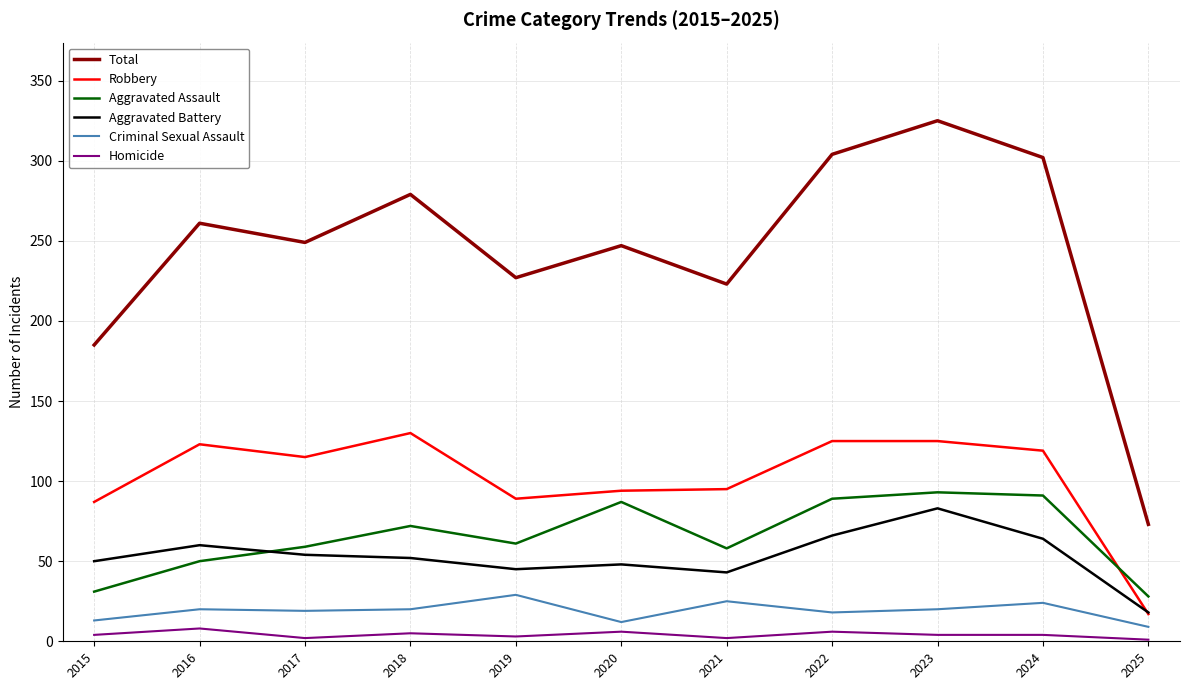

What are all the series names shown in the legend?

Total, Robbery, Aggravated Assault, Aggravated Battery, Criminal Sexual Assault, Homicide